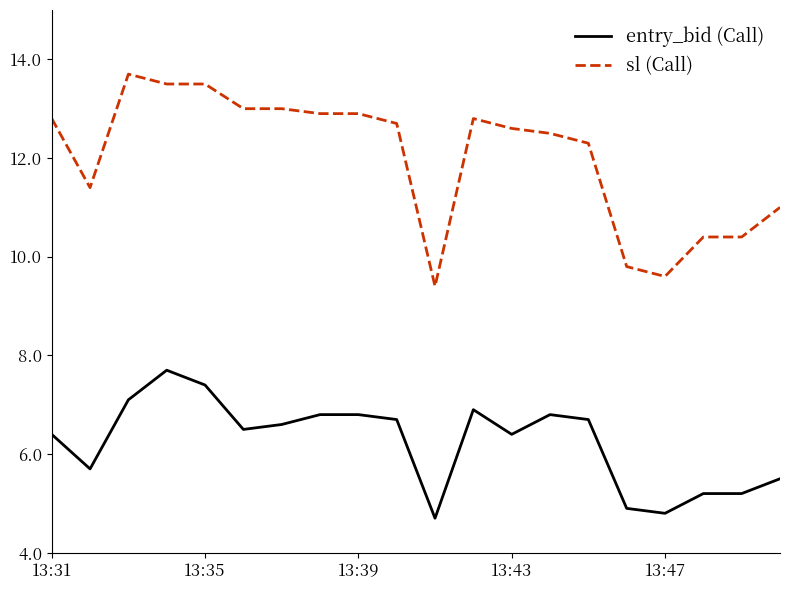

True or false: sl (Call) and entry_bid (Call) intersect in this chart.

False